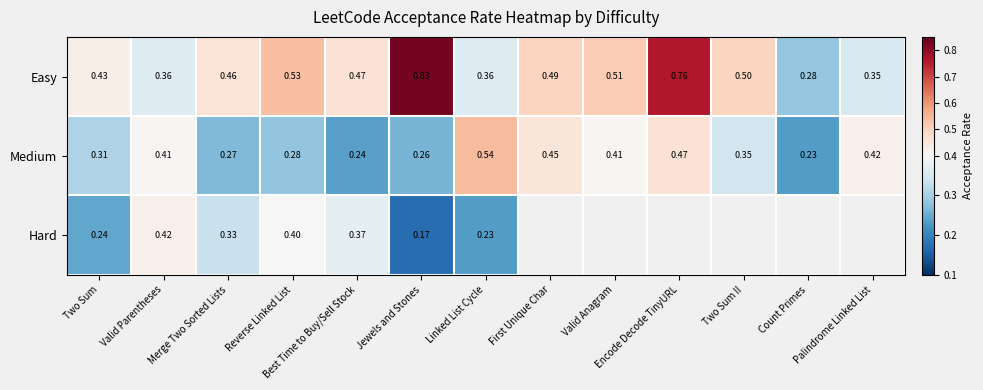

Which series has the largest range (max minus min)?

Easy